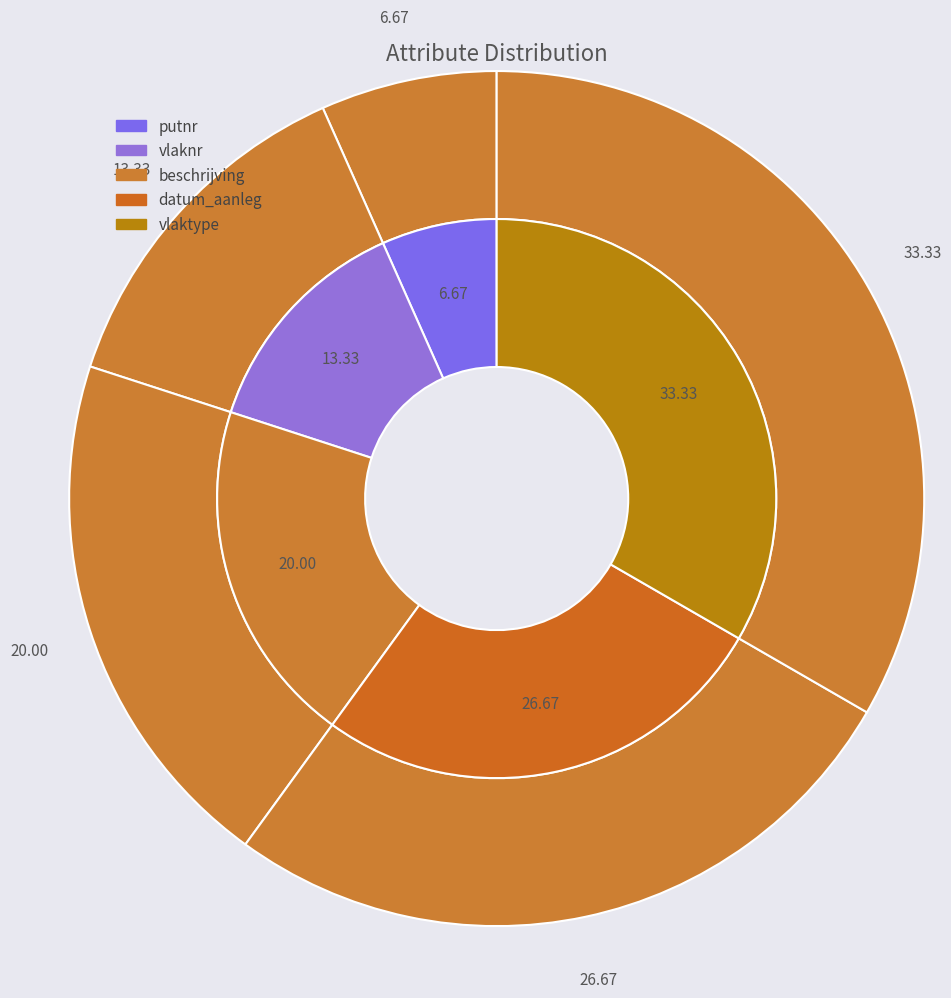

How many segments does this pie chart have?

5